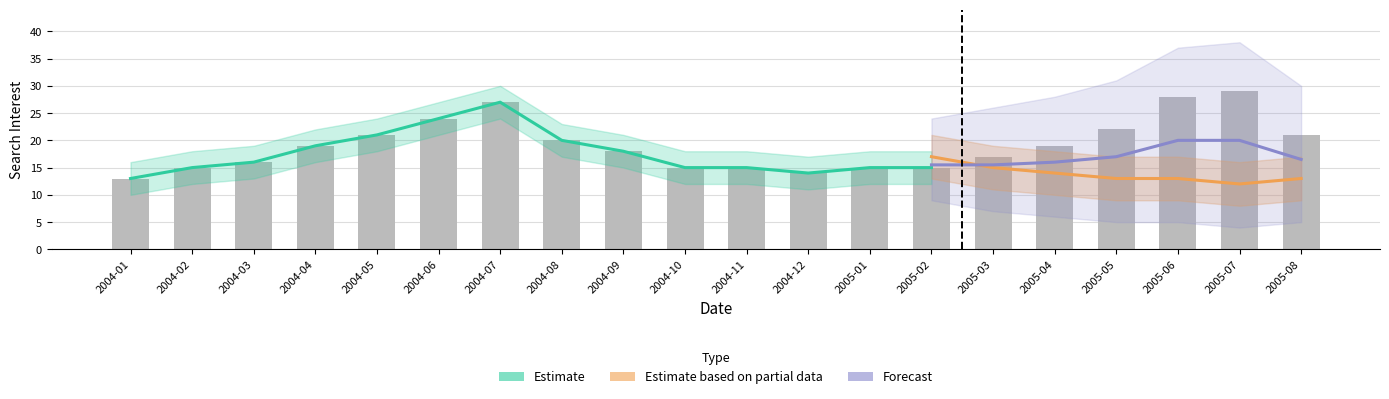

What is the highest value of the icecream series?

29